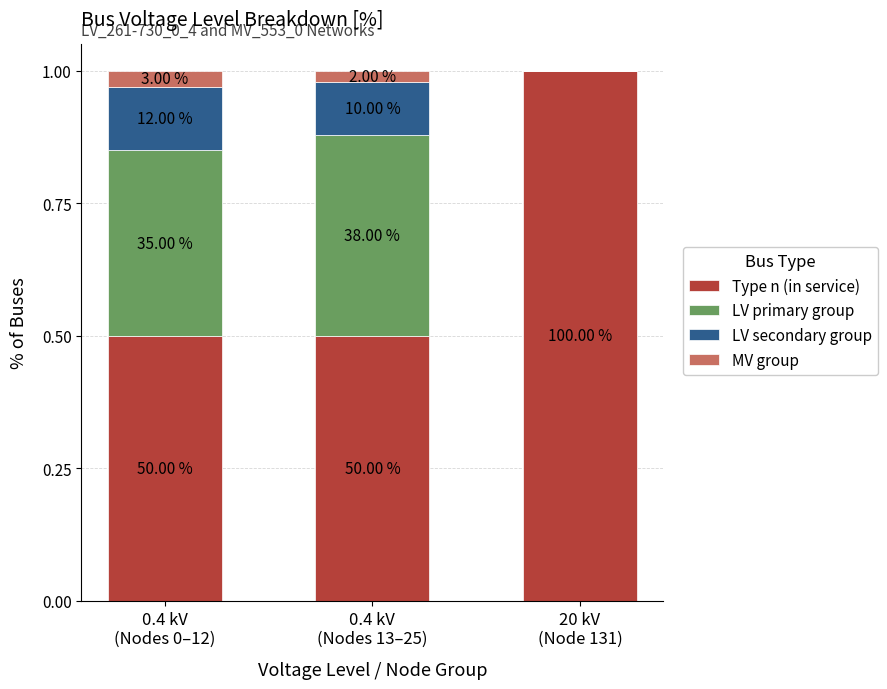

The LV secondary group series shows 0.1 at 0.4 kV
(Nodes 0–12). True or false?

True